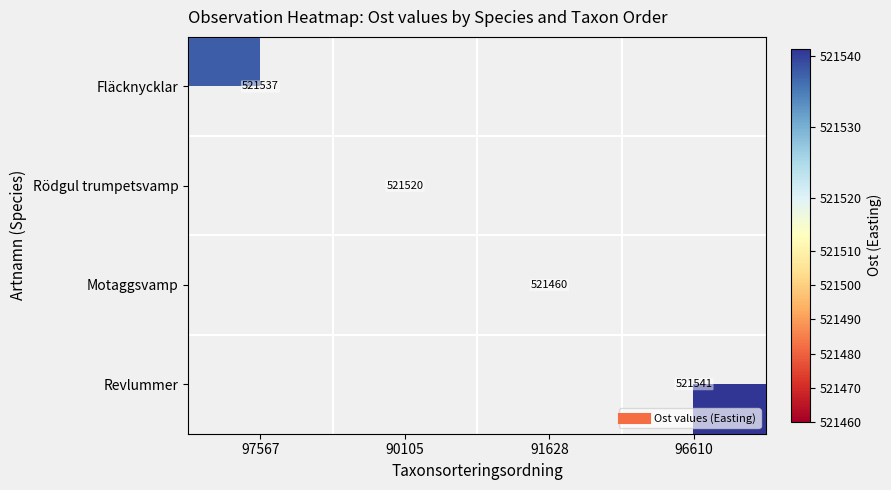

What is the maximum value for Fläcknycklar?

521537.7